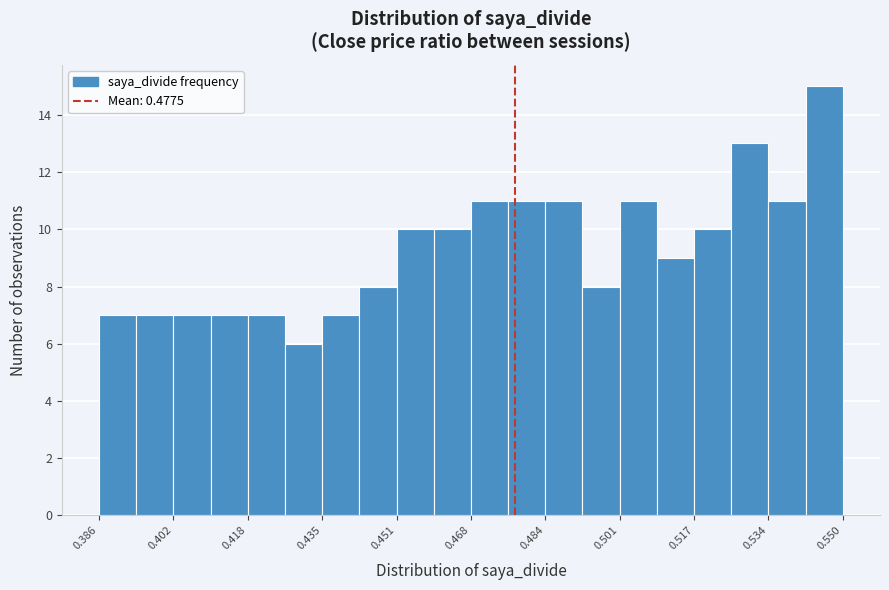

Reading left to right, transcribe this chart: for each bar, give the range it covers on the x-axis and its height. Neither the bar edges nor the heights are printed on the chart, so give them approximately, as read against the axes.

0.386 to 0.394: 7
0.394 to 0.402: 7
0.402 to 0.410: 7
0.410 to 0.418: 7
0.418 to 0.426: 7
0.426 to 0.434: 6
0.434 to 0.444: 7
0.444 to 0.452: 8
0.452 to 0.460: 10
0.460 to 0.468: 10
0.468 to 0.476: 11
0.476 to 0.484: 11
0.484 to 0.492: 11
0.492 to 0.500: 8
0.500 to 0.508: 11
0.508 to 0.518: 9
0.518 to 0.526: 10
0.526 to 0.534: 13
0.534 to 0.542: 11
0.542 to 0.550: 15